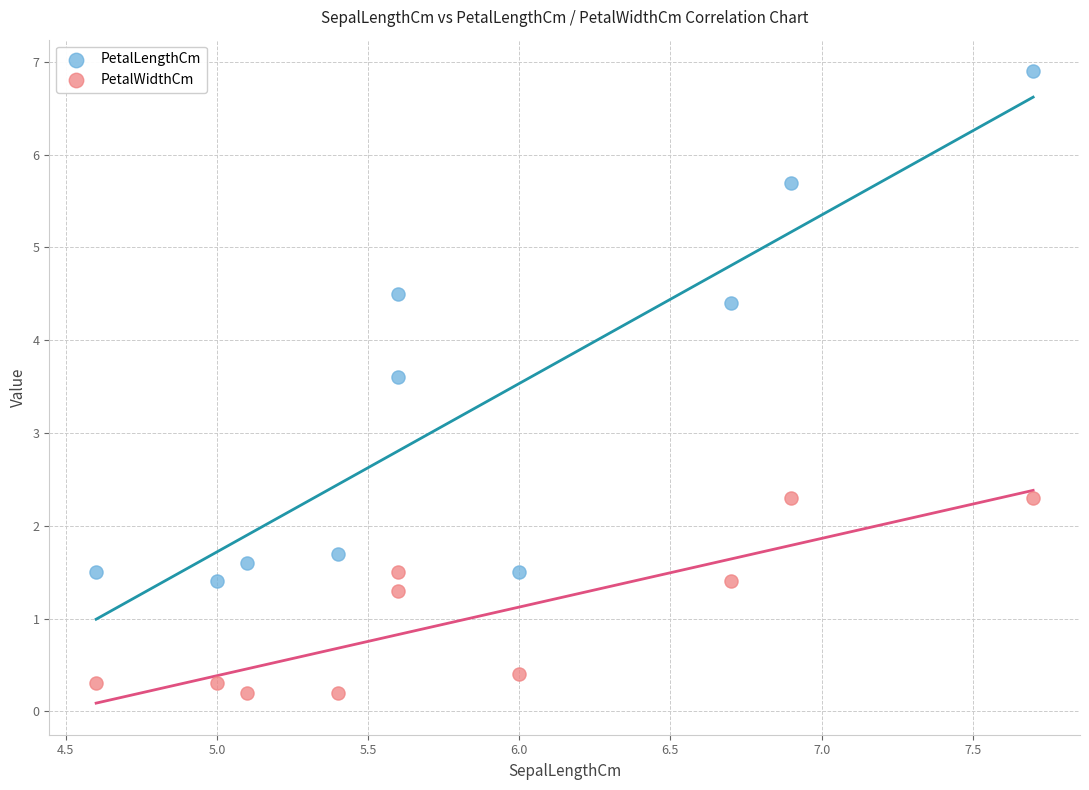

Across all series, what Y value is closest to 3?

3.6